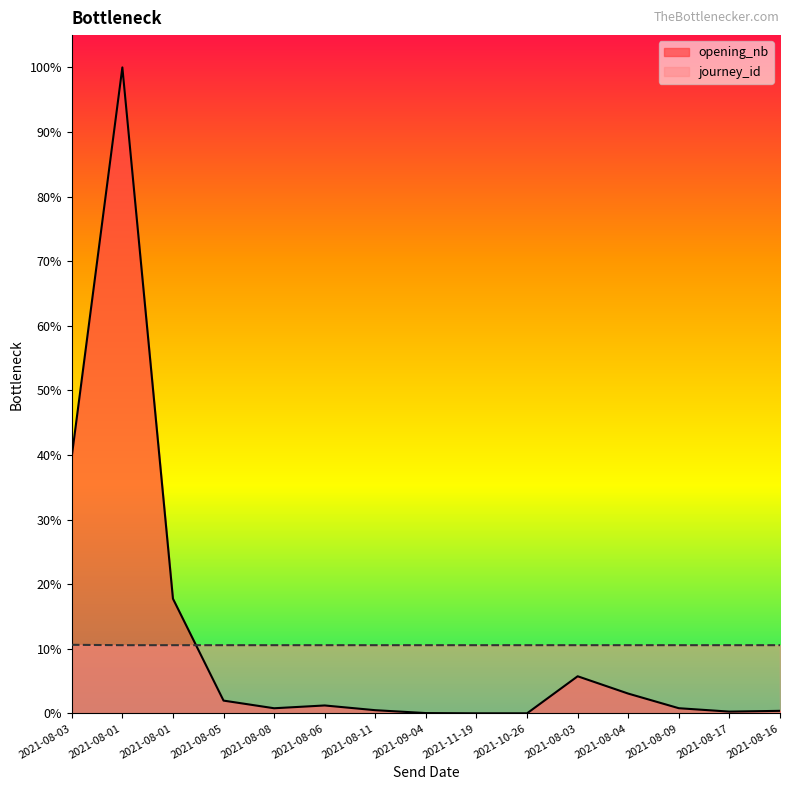

At which label does opening_nb reach its peak?

2021-08-01